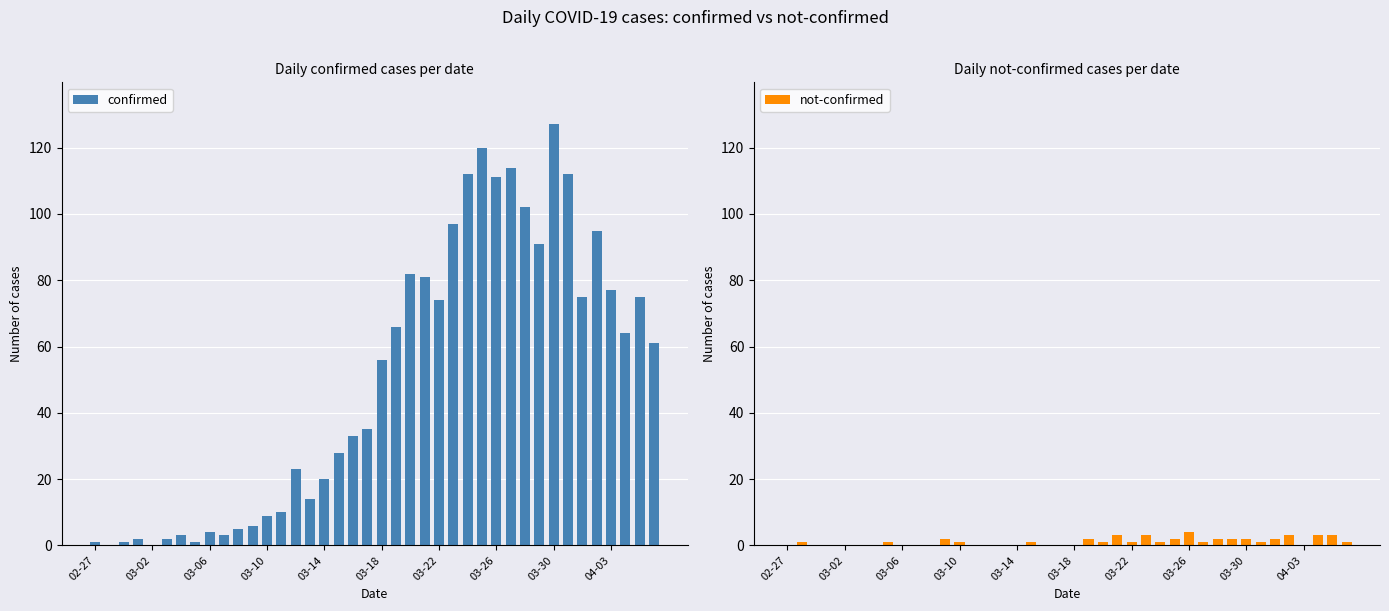

How many data points in confirmed are above 56?

19